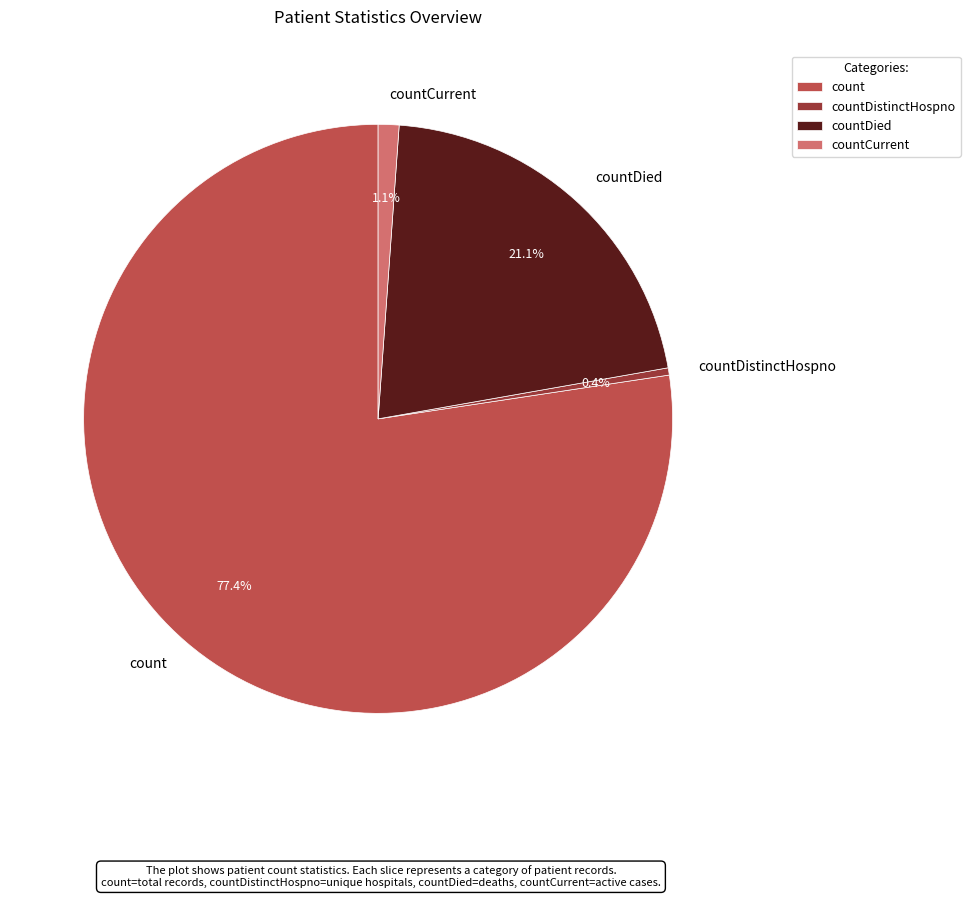

To the nearest percent, what is the average slice percentage?

25%